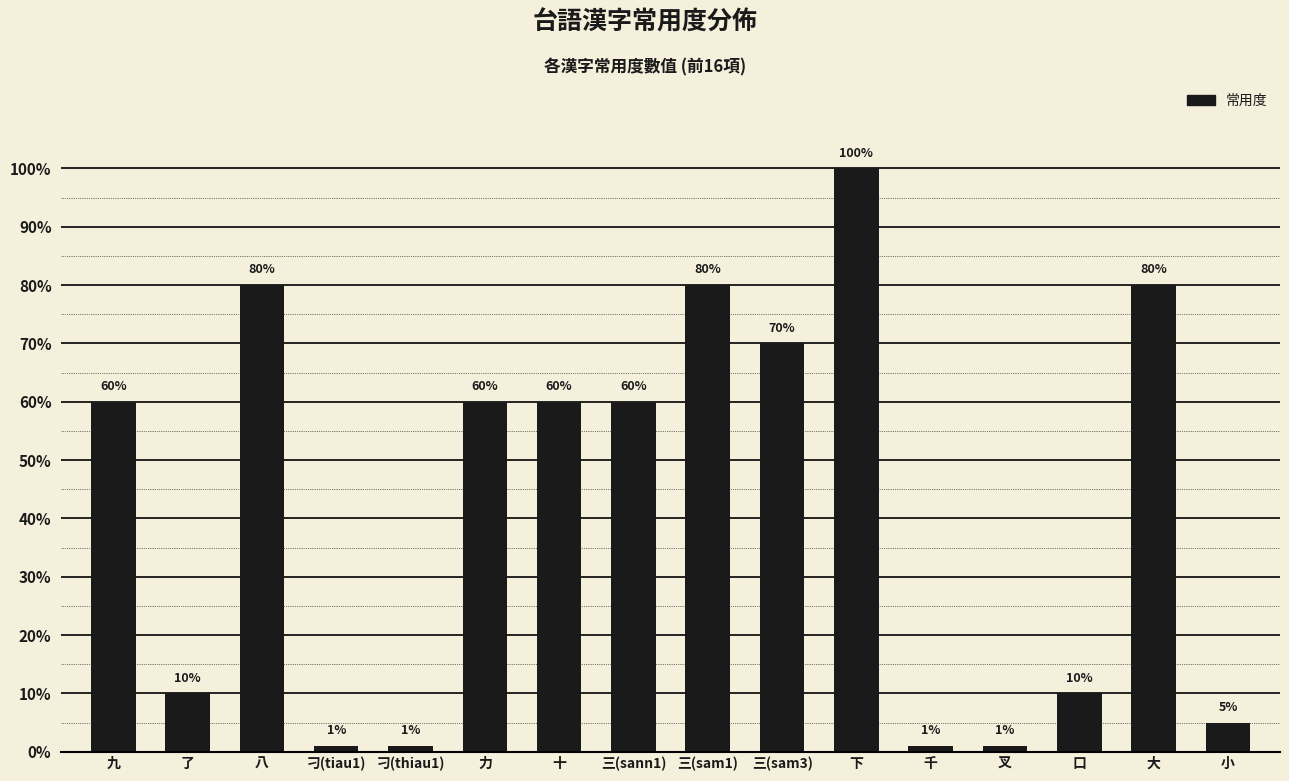

Which label corresponds to the largest value in the chart?

下